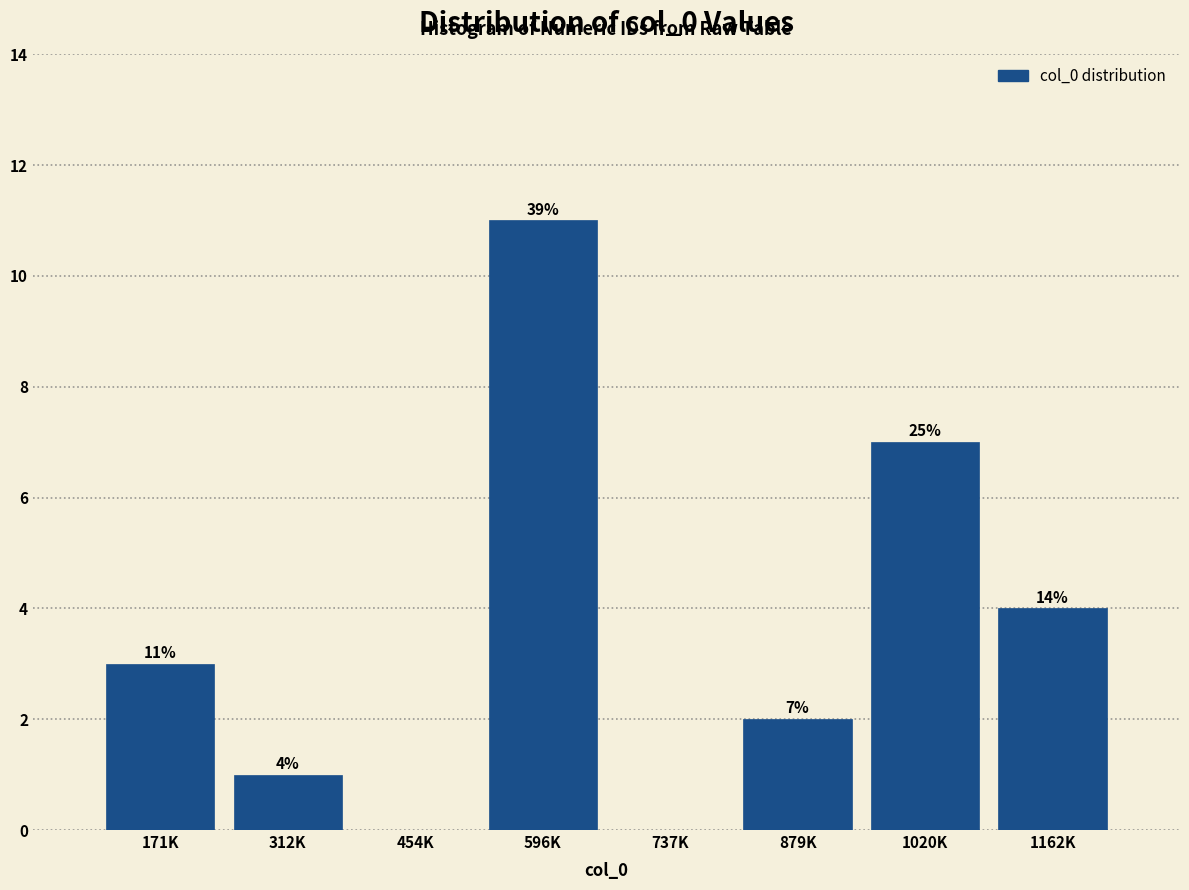

Reading left to right, transcribe all the data shown in this chart.

171K=3	312K=1	454K=0	596K=11	737K=0	879K=2	1020K=7	1162K=4